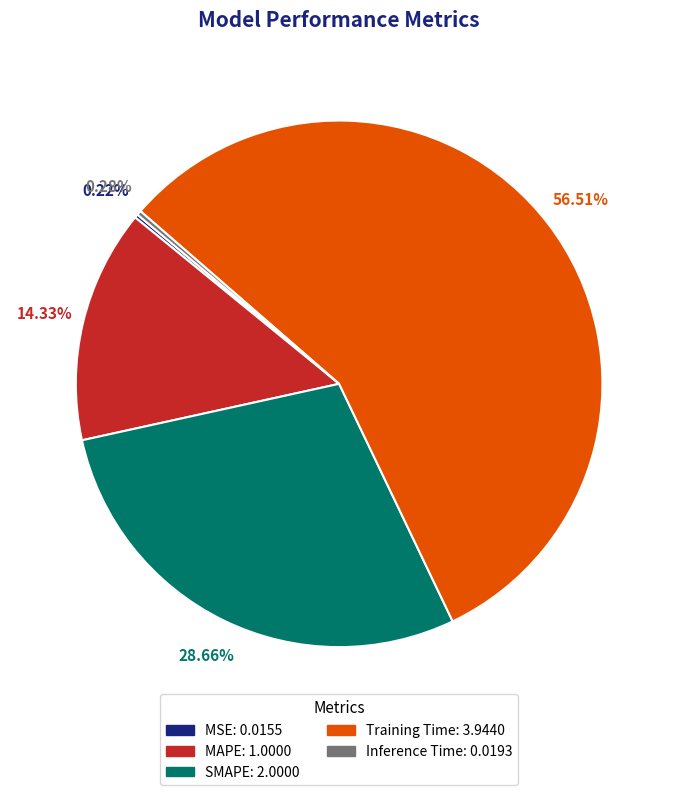

What is the largest slice in the pie chart?

Training Time